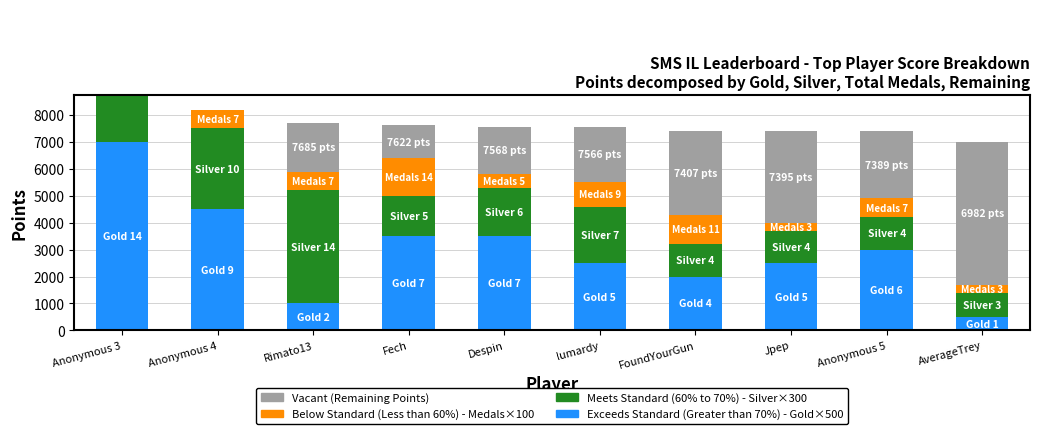

How many groups of bars are there?

10